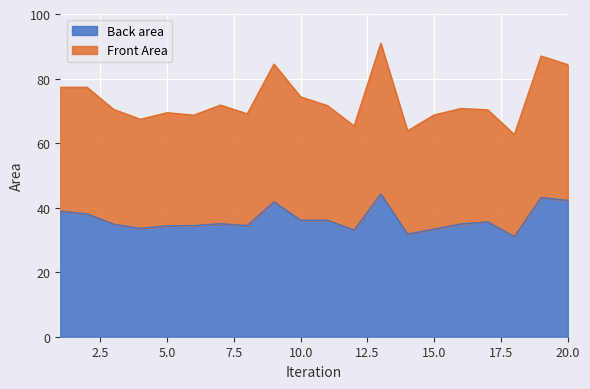

Rank the categories by Back area value from highest to lowest.

13, 19, 20, 9, 1, 2, 11, 10, 17, 7, 16, 3, 6, 8, 5, 4, 15, 12, 14, 18